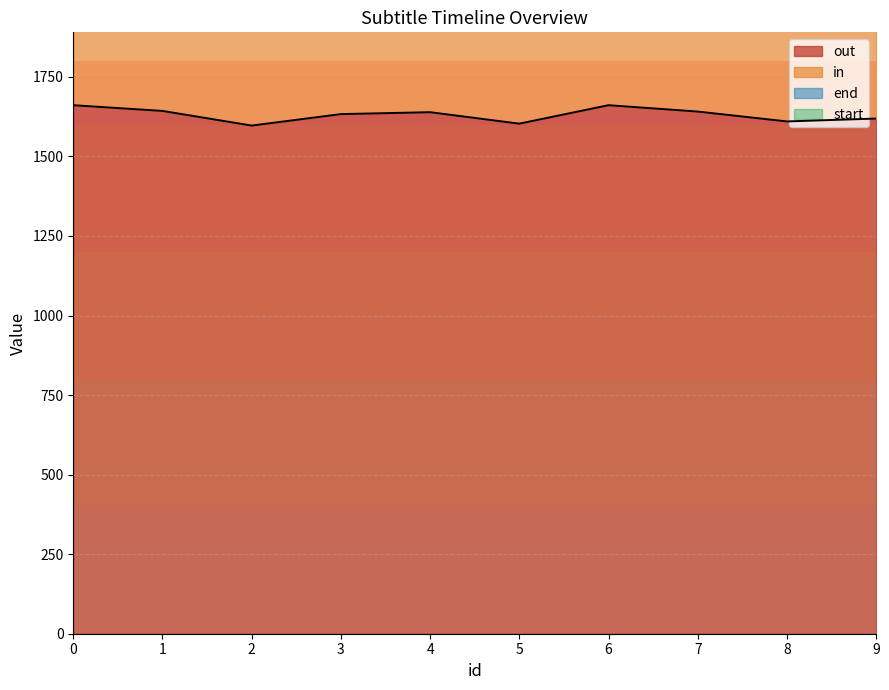

True or false: out and end intersect in this chart.

False